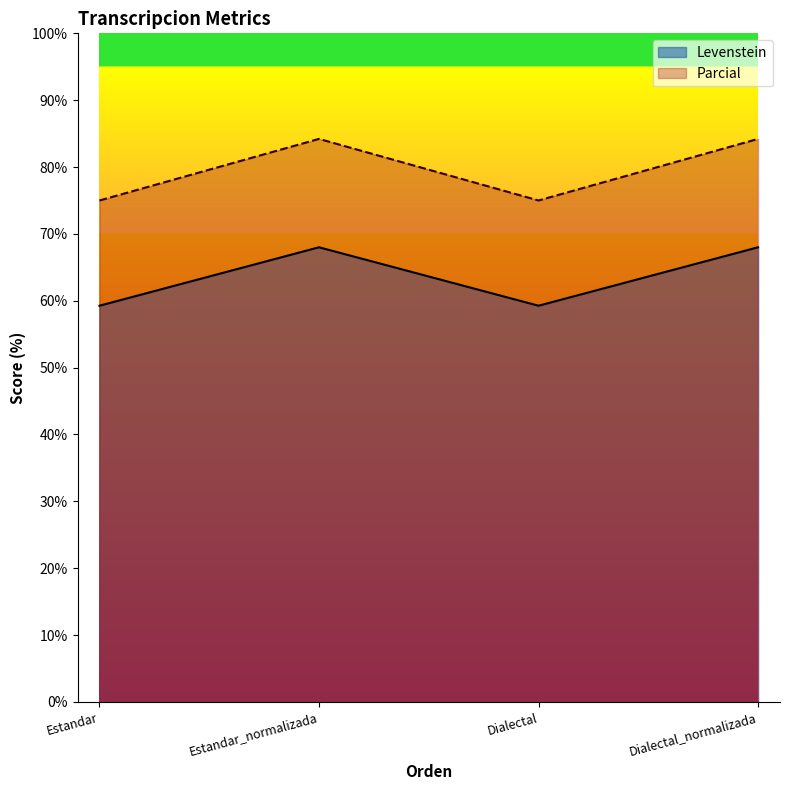

In Levenstein, how many points are higher than both neighbors (excluding endpoints)?

1